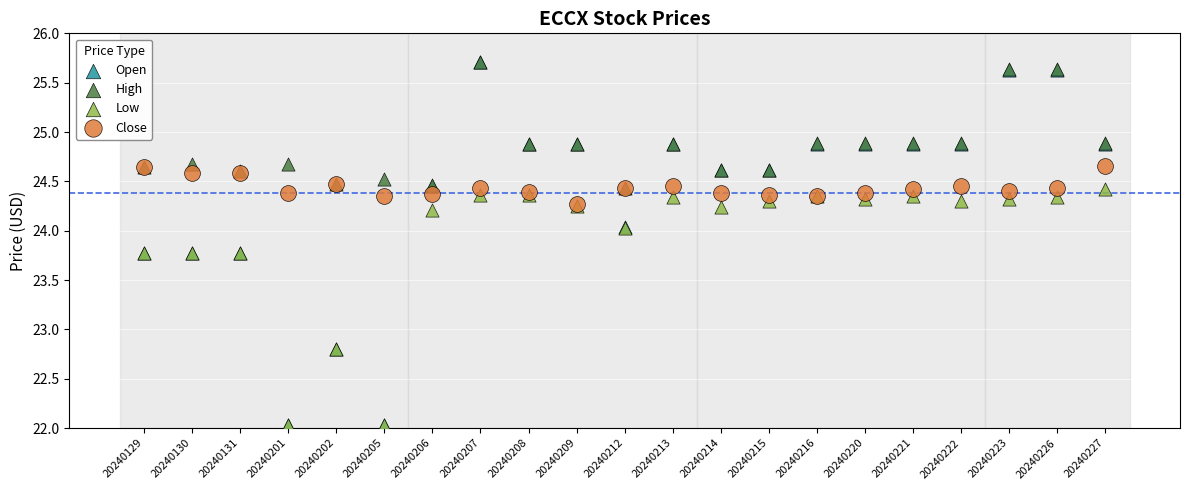

What are all the series names shown in the legend?

Open, High, Low, Close